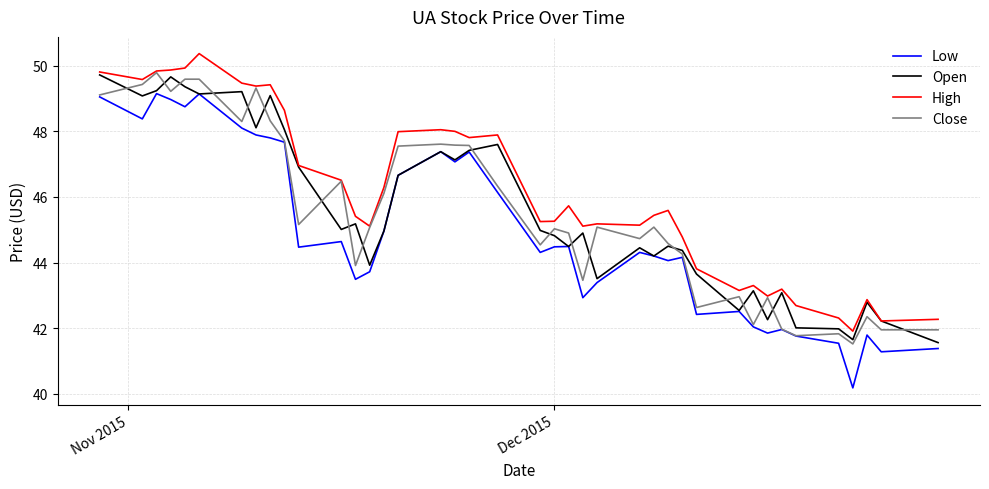

What are all the series names shown in the legend?

Low, Open, High, Close